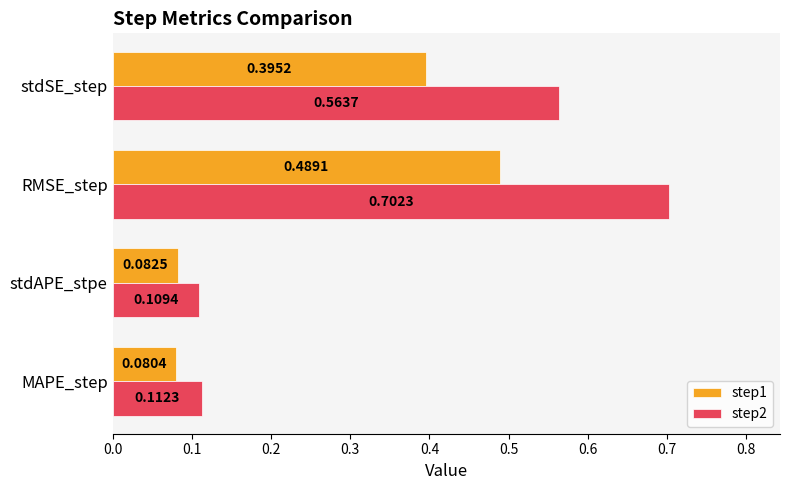

Between stdAPE_stpe and stdSE_step, which series saw the biggest shift?

step2